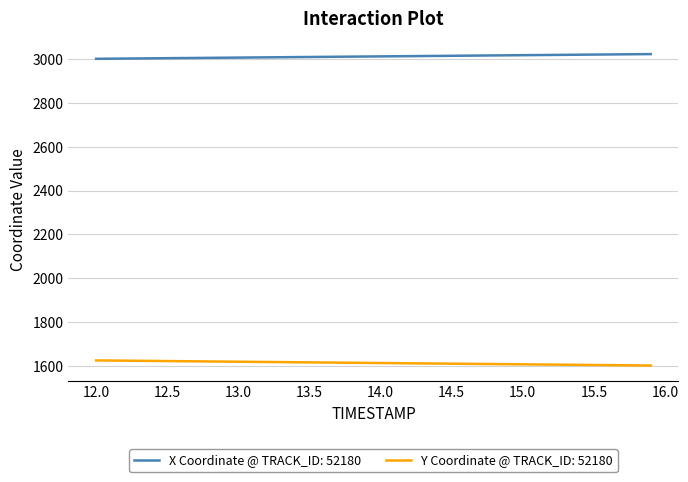

Rank the series by their average value, from lowest to highest.

Y Coordinate @ TRACK_ID: 52180, X Coordinate @ TRACK_ID: 52180